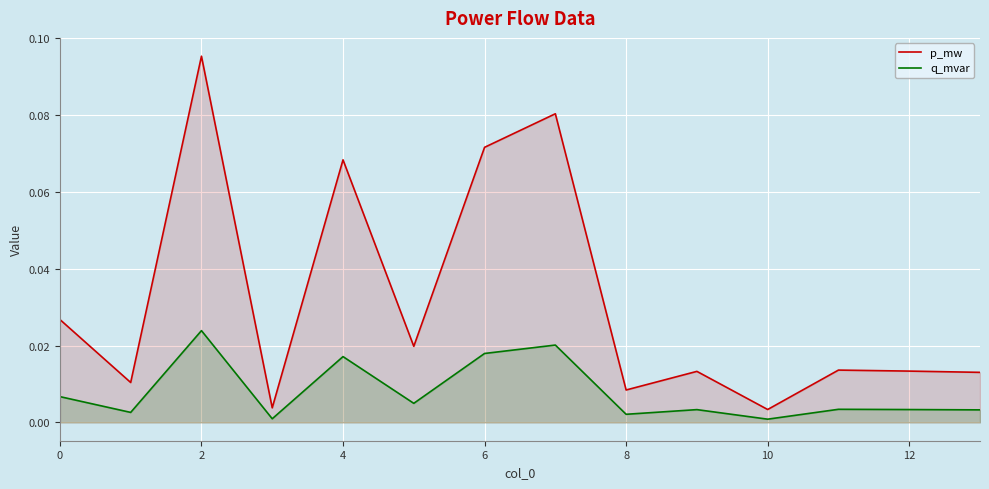

List the series in order of their peak value, highest first.

p_mw, q_mvar